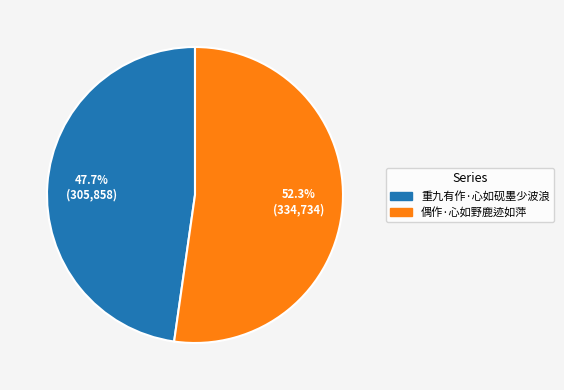

What percentage is the 偶作·心如野鹿迹如萍 slice, to the nearest percent?

52%